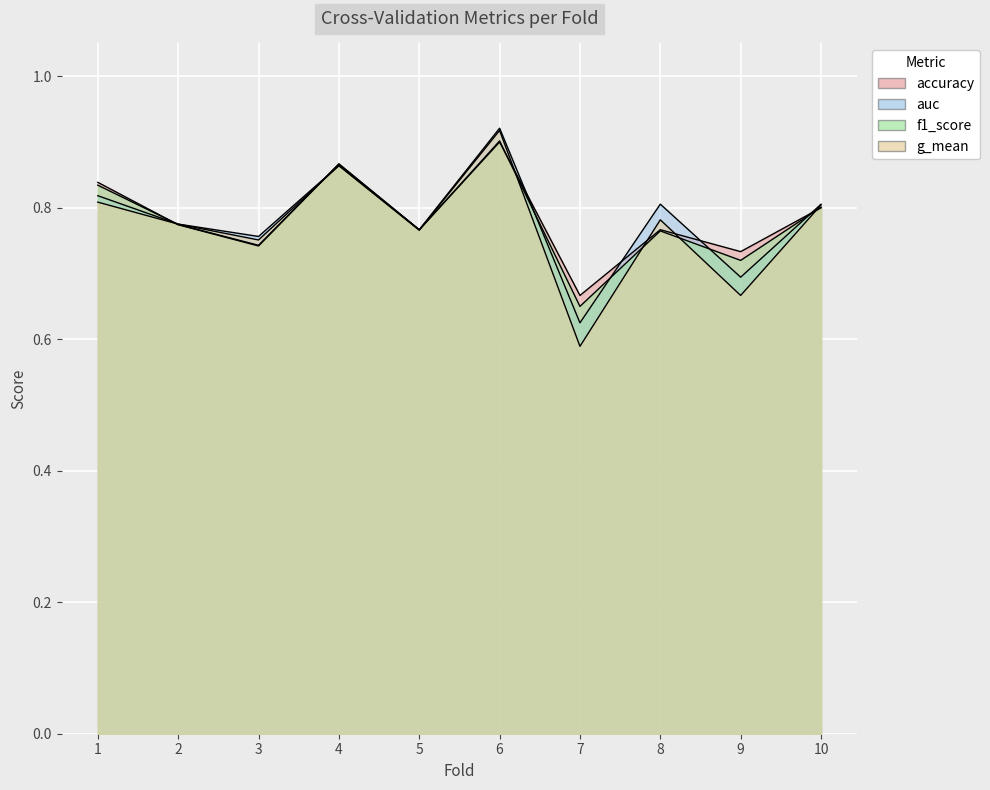

True or false: f1_score and auc cross at least once.

True